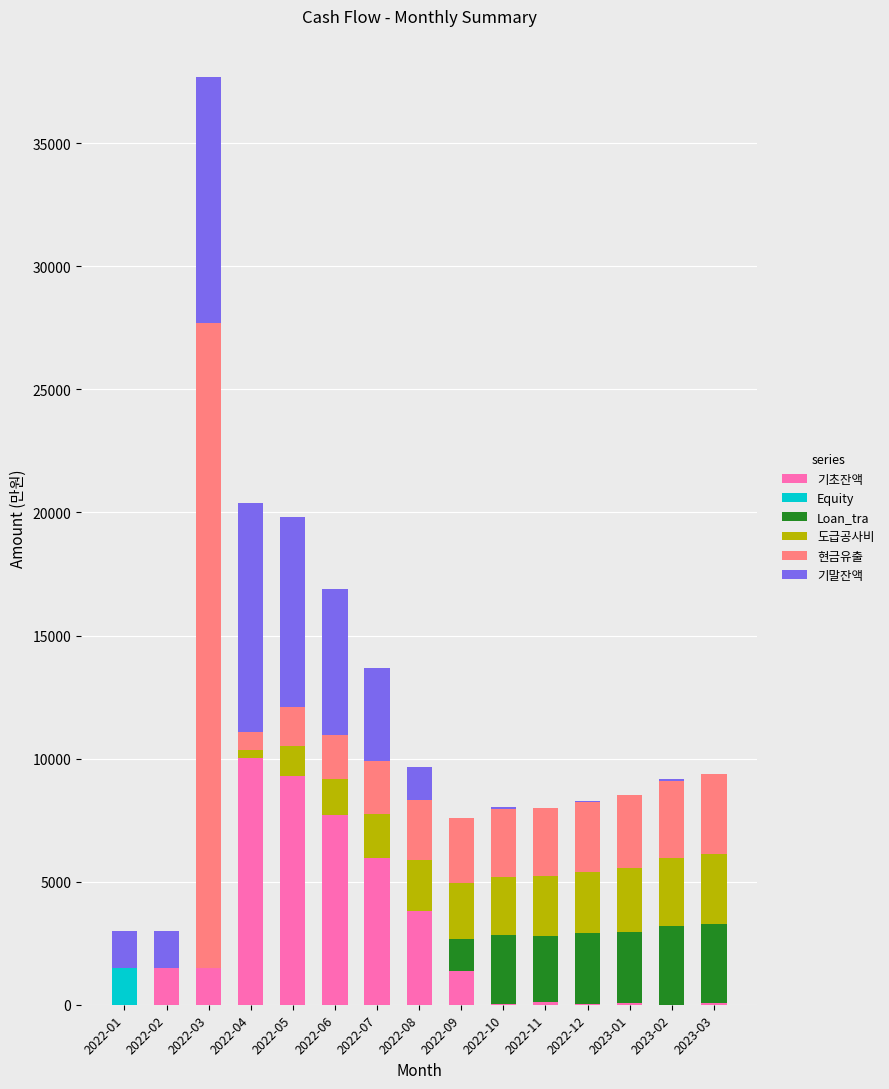

At which category is the sum across all series the highest?

2022-03